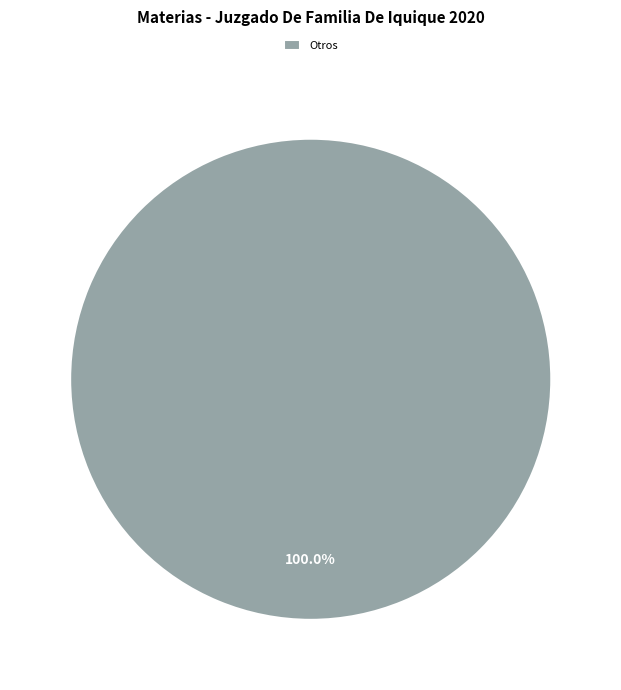

Is Otros the majority of the pie?

Yes